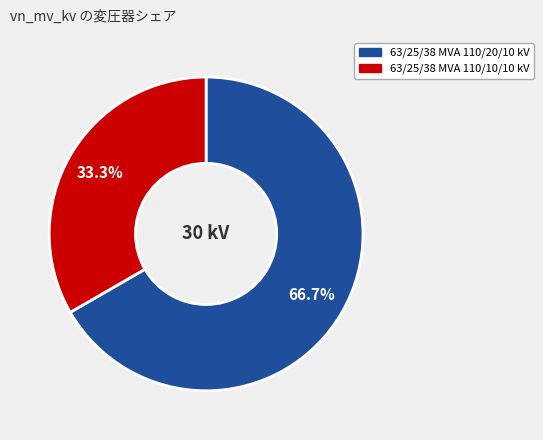

What percentage is the 63/25/38 MVA 110/10/10 kV slice, to the nearest percent?

33%